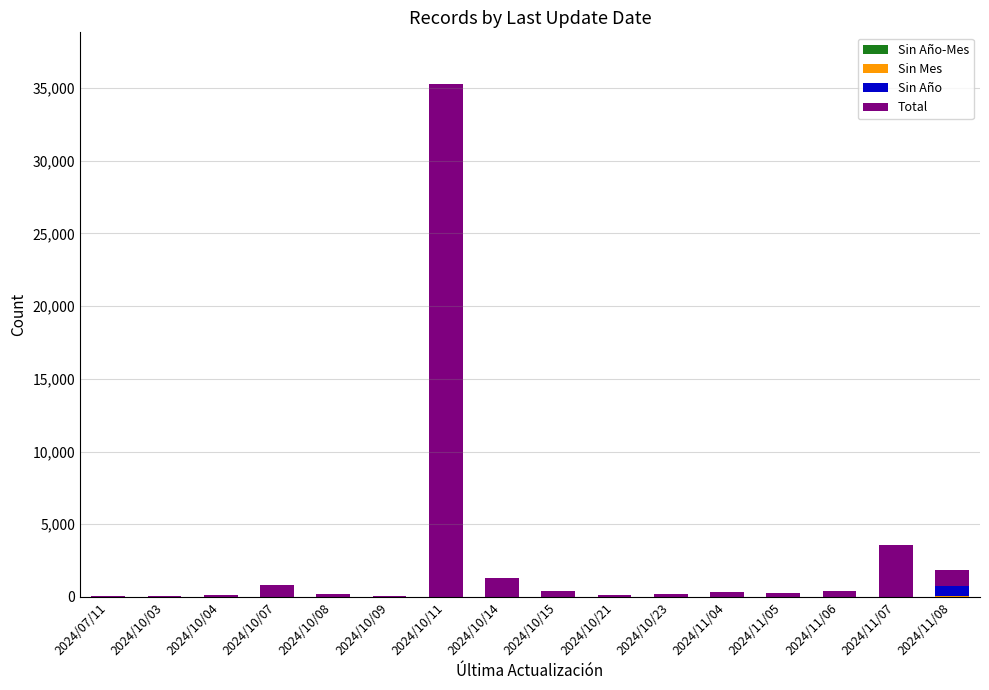

At which category is the sum across all series the highest?

2024/10/11